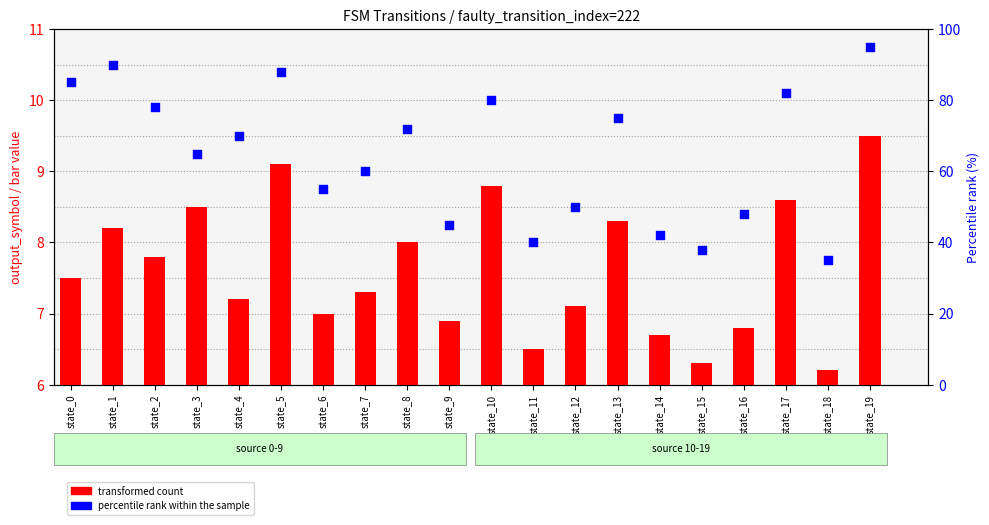

Which series has the largest Y range (max minus min)?

percentile rank within the sample